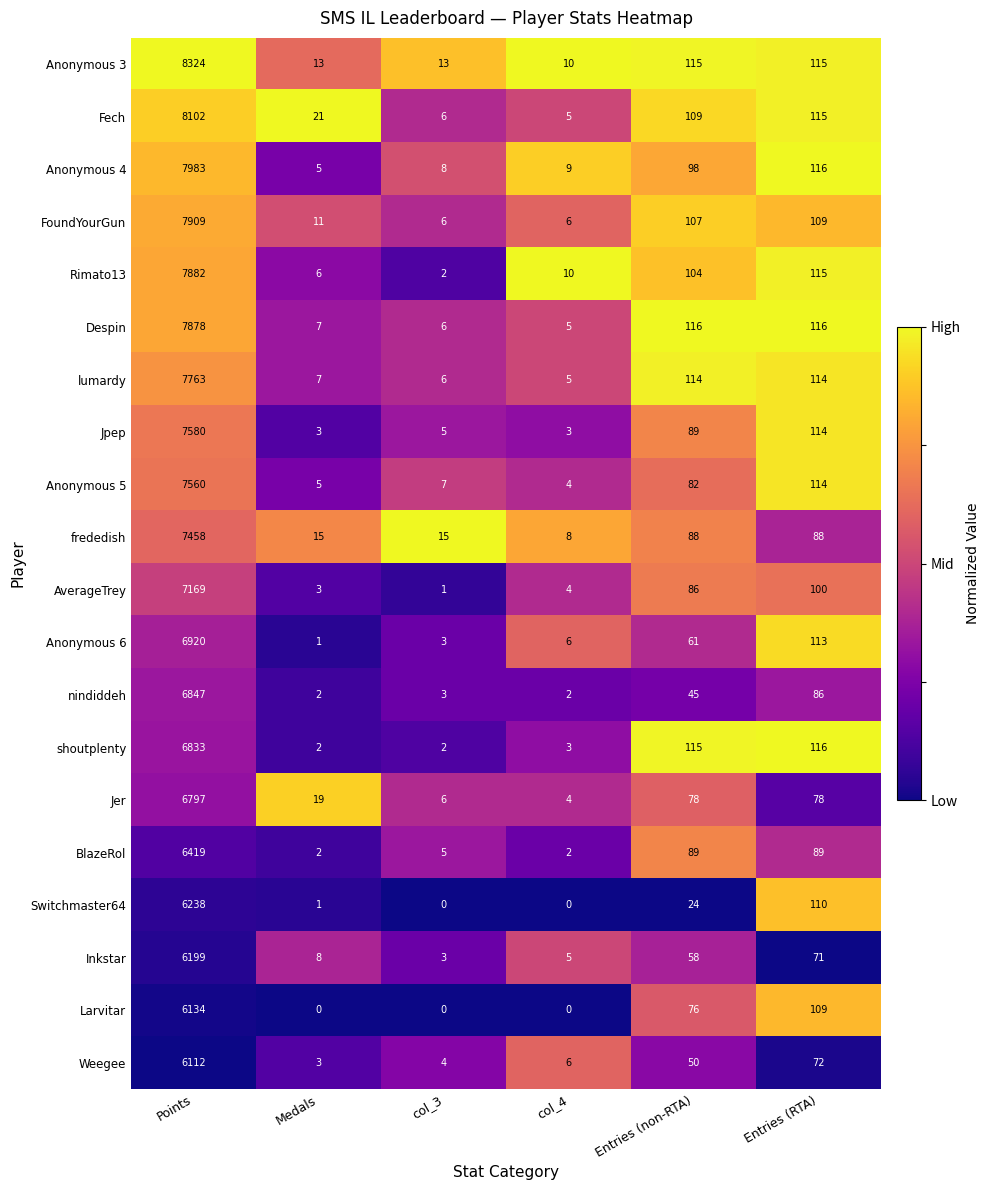

What is the difference between the maximum and minimum values in the lumardy series?

7758